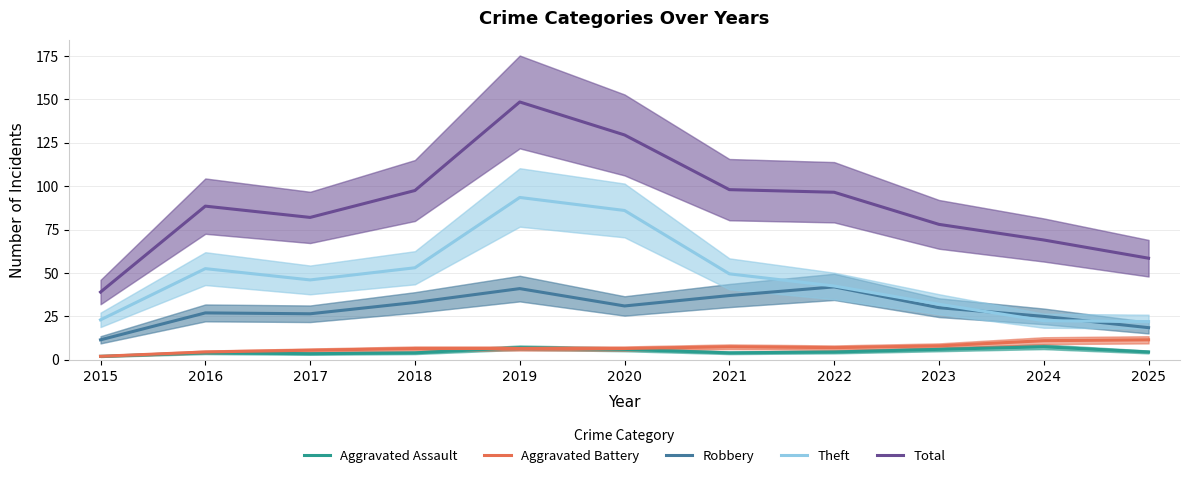

What is the approximate value of Theft at 2019?

93.5